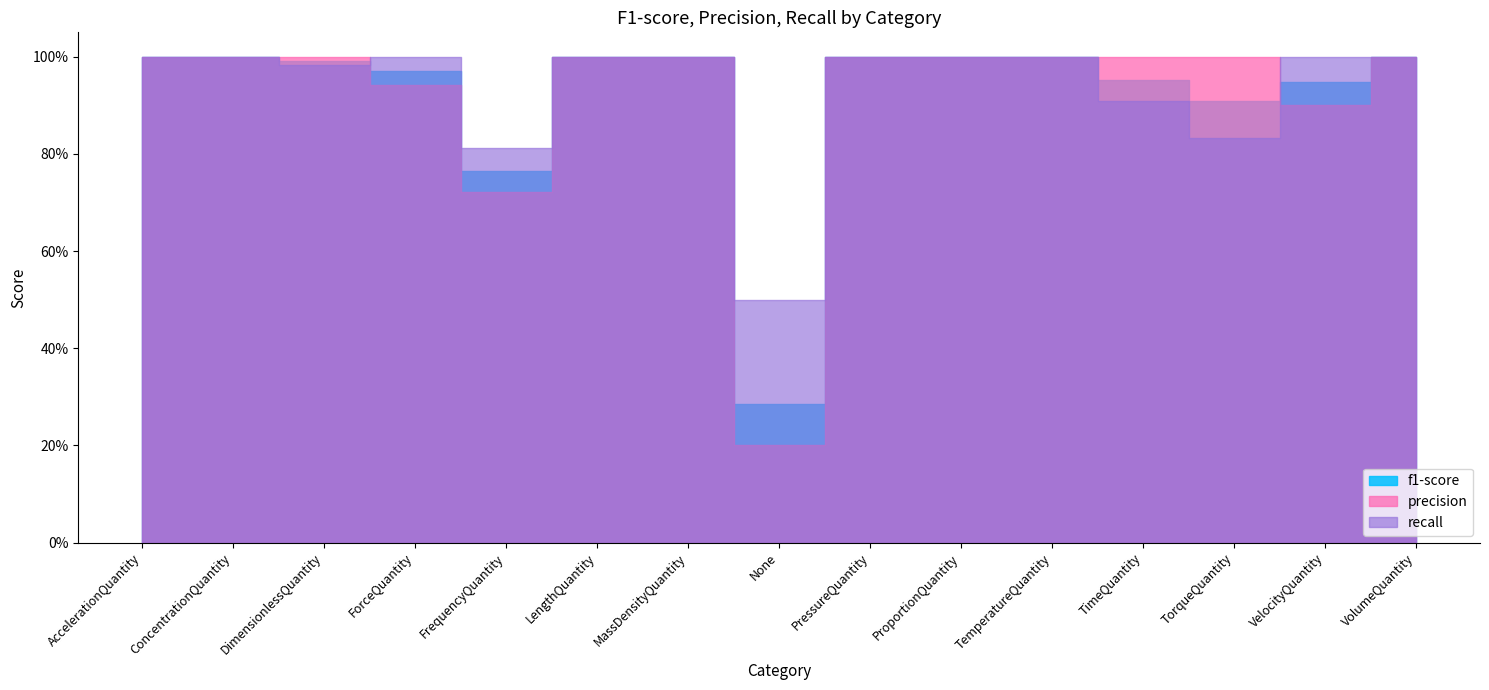

How many lines are shown in the chart?

3